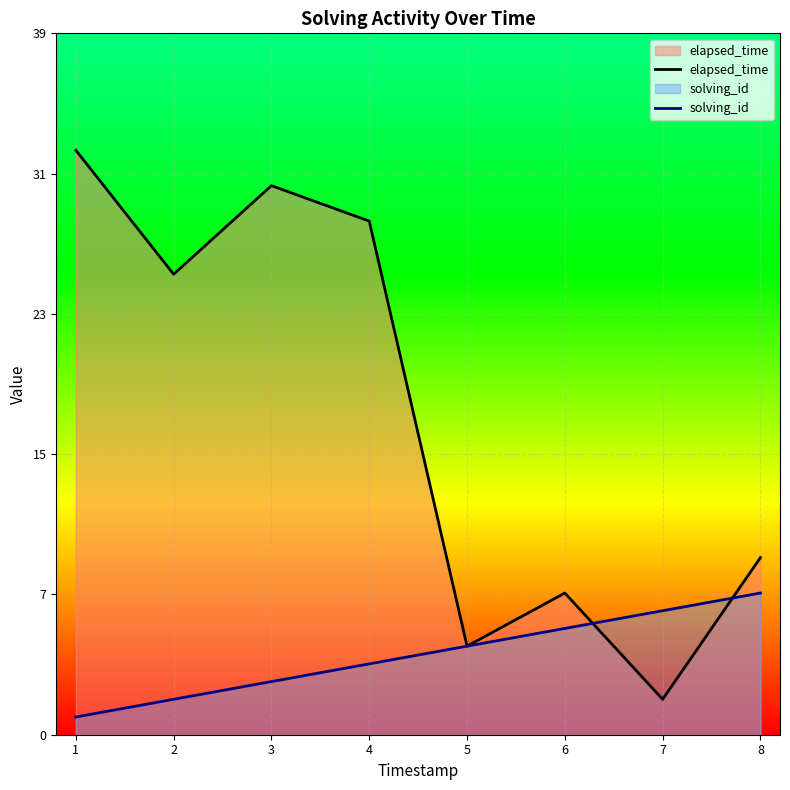

In elapsed_time, how many points are higher than both neighbors (excluding endpoints)?

2